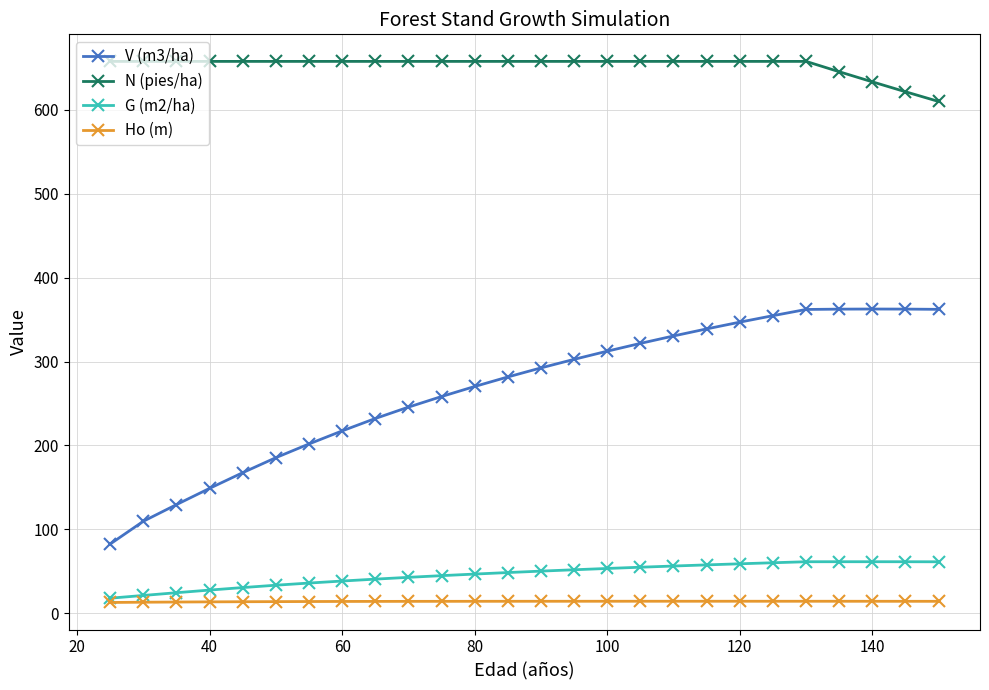

Which series has the largest total across all categories?

N (pies/ha)